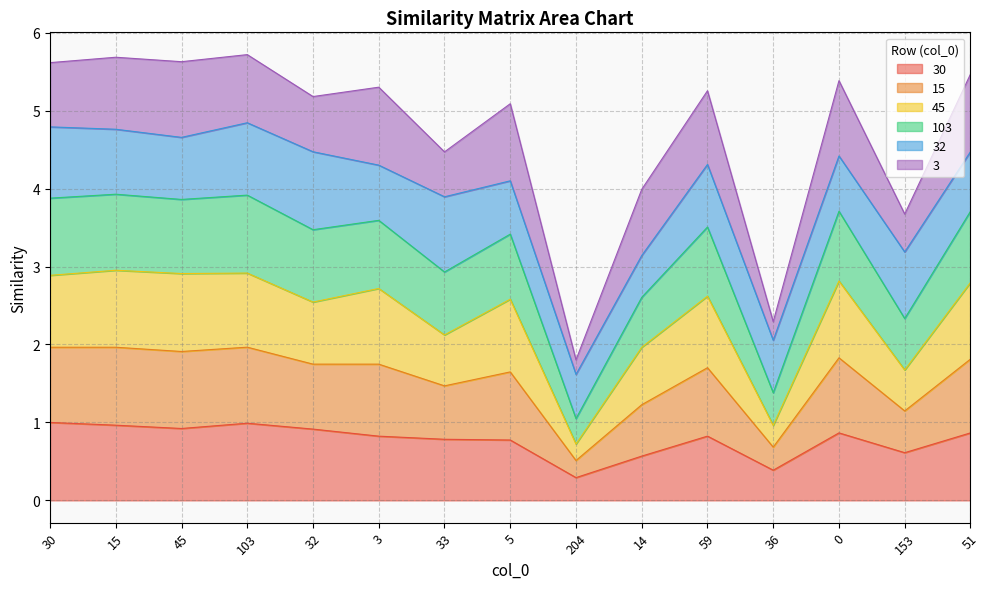

How many interior local peaks does the 30 series have?

3